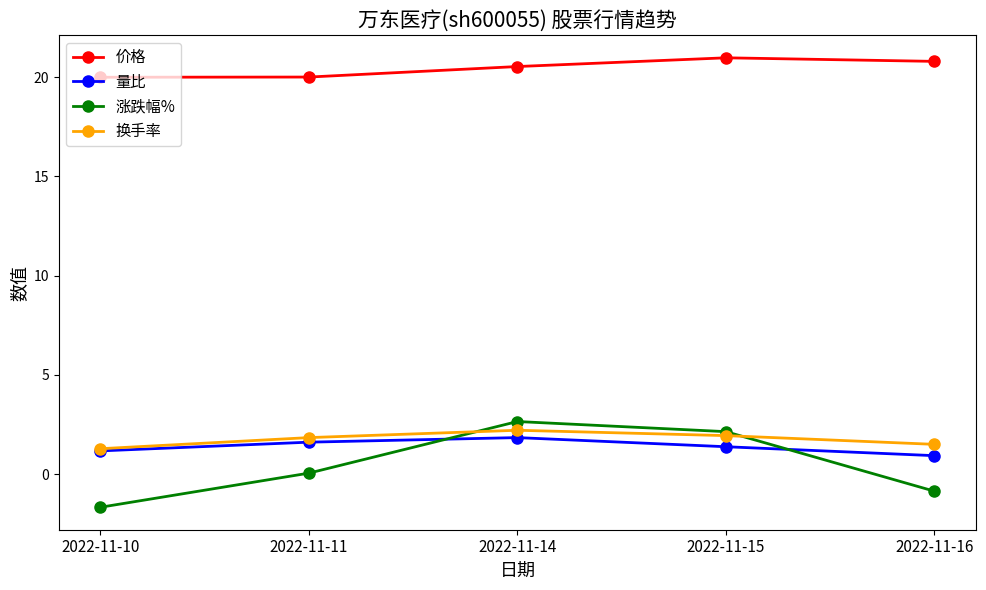

What is the total value across all series at 2022-11-11?

23.5